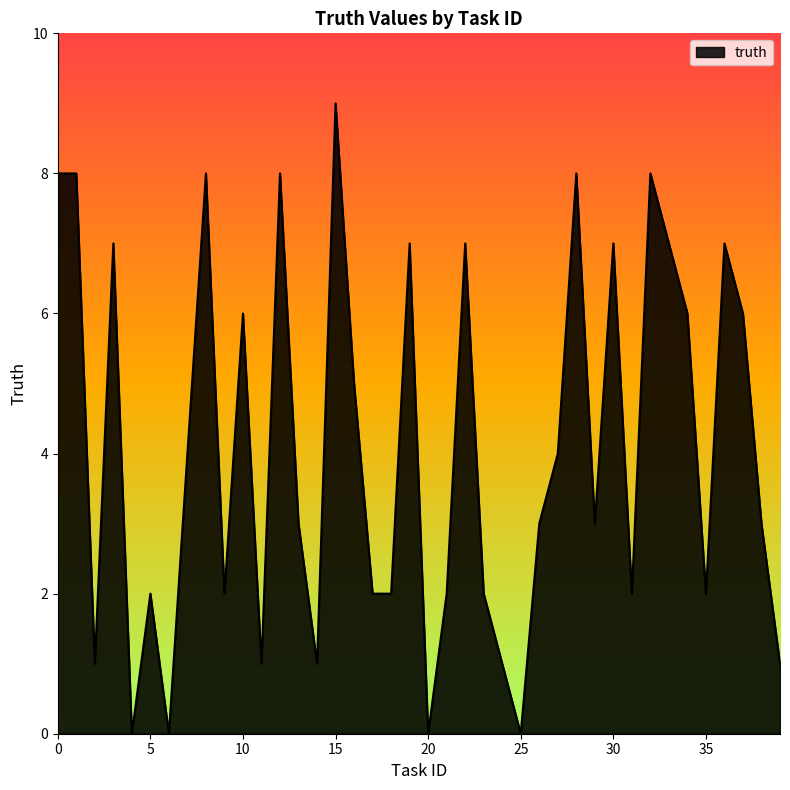

What is the maximum value shown in the chart?

9